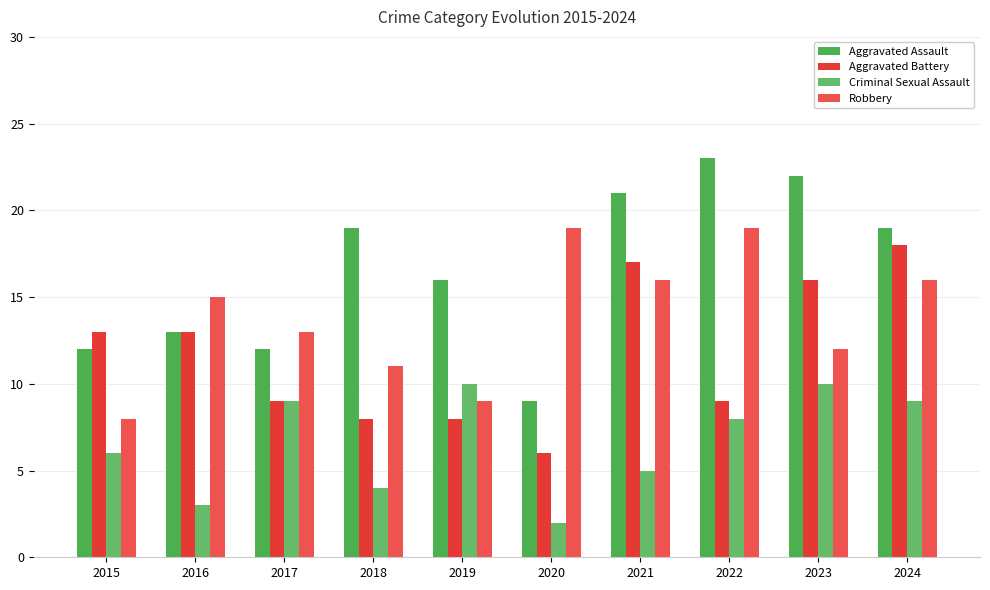

Between 2016 and 2019, which series saw the biggest shift?

Criminal Sexual Assault